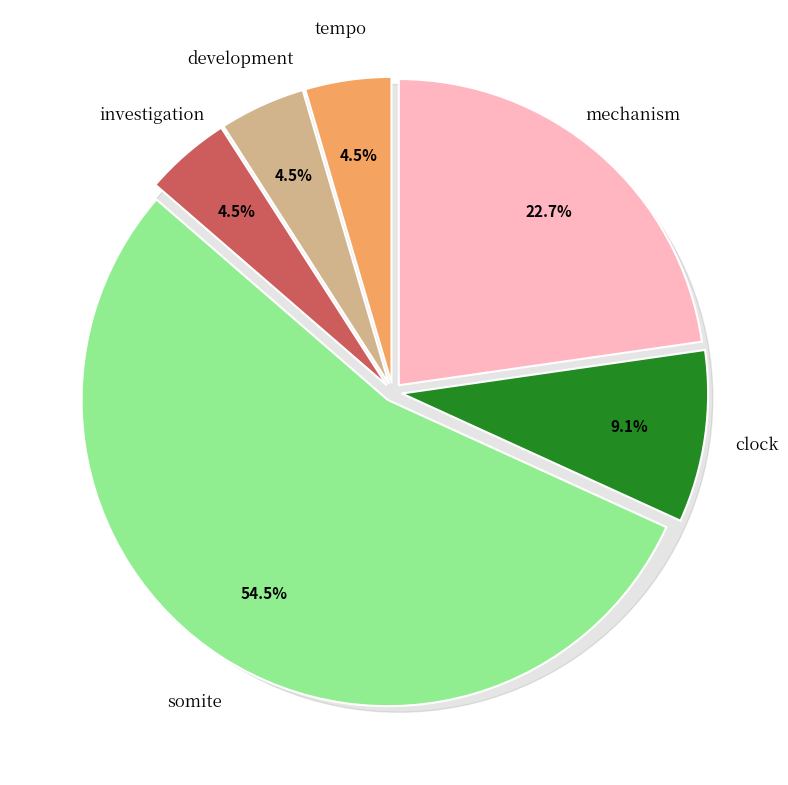

Which slice is the largest?

somite